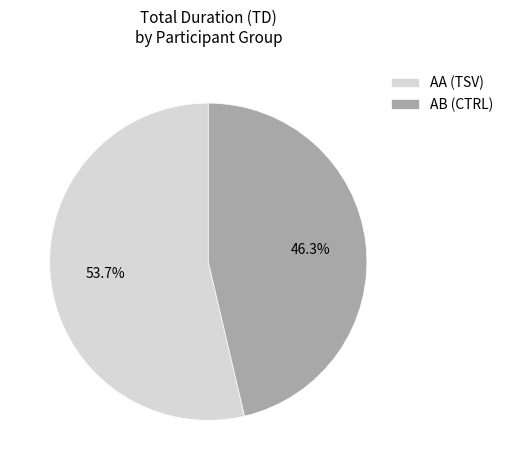

True or false: AA (TSV) accounts for 54% of the total.

True